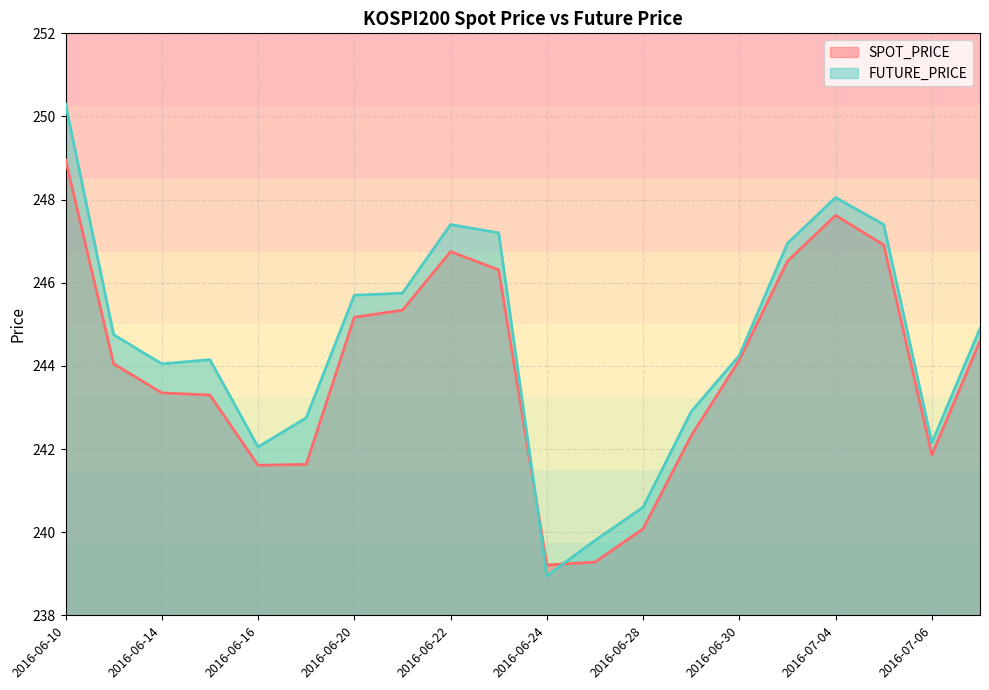

How many intersections are there between FUTURE_PRICE and SPOT_PRICE?

2